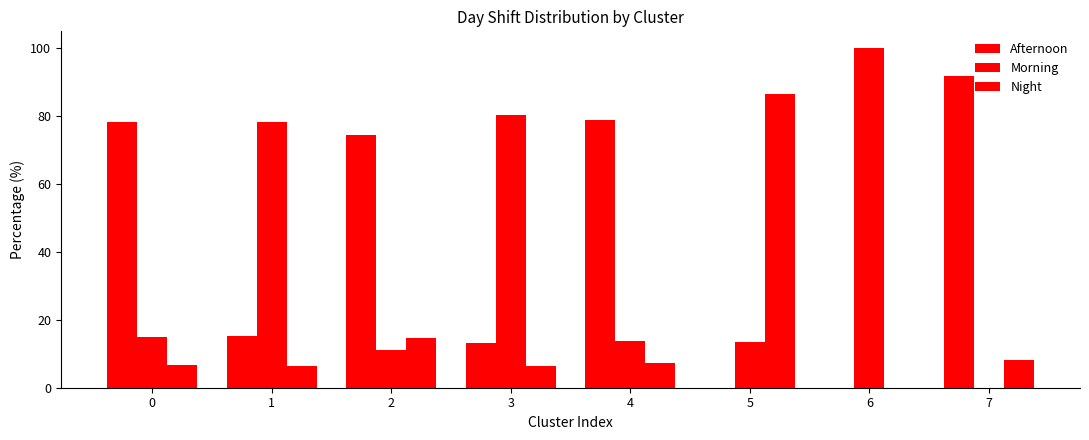

Are the bars grouped side by side (vs. stacked)?

Yes